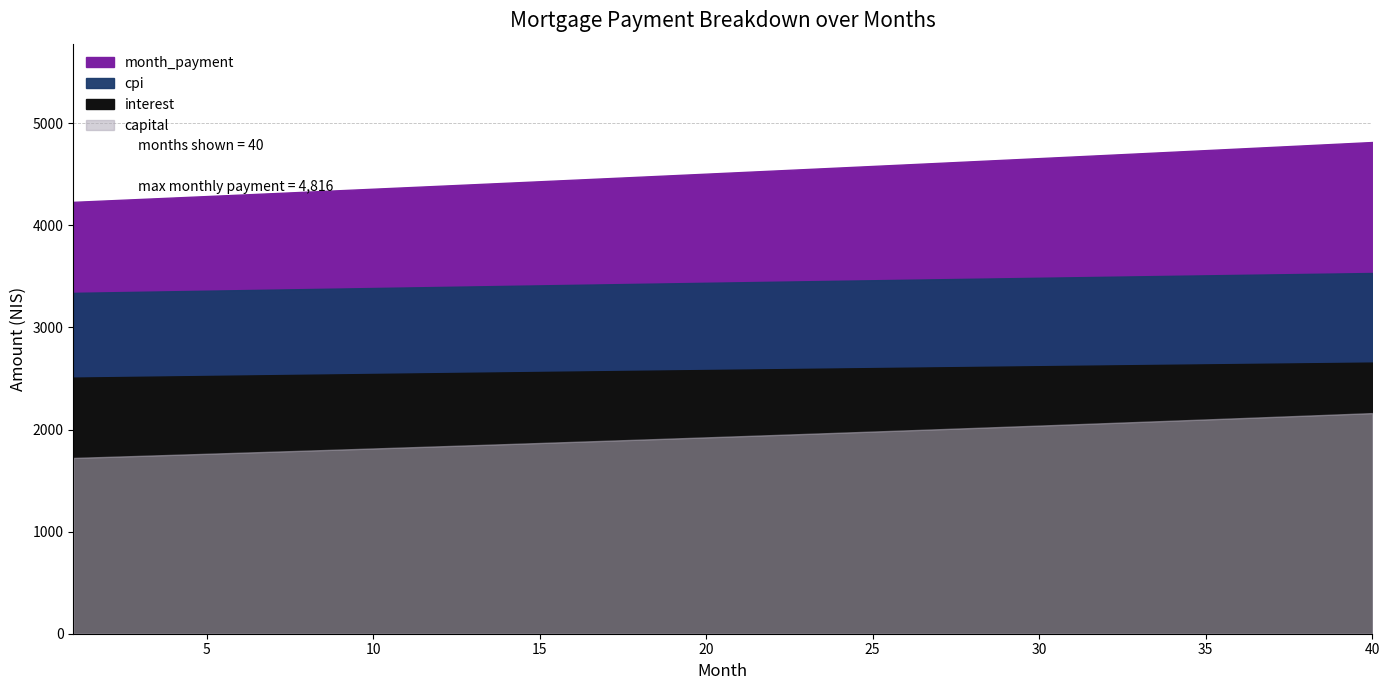

At which label is month_payment closest to 4523?

21